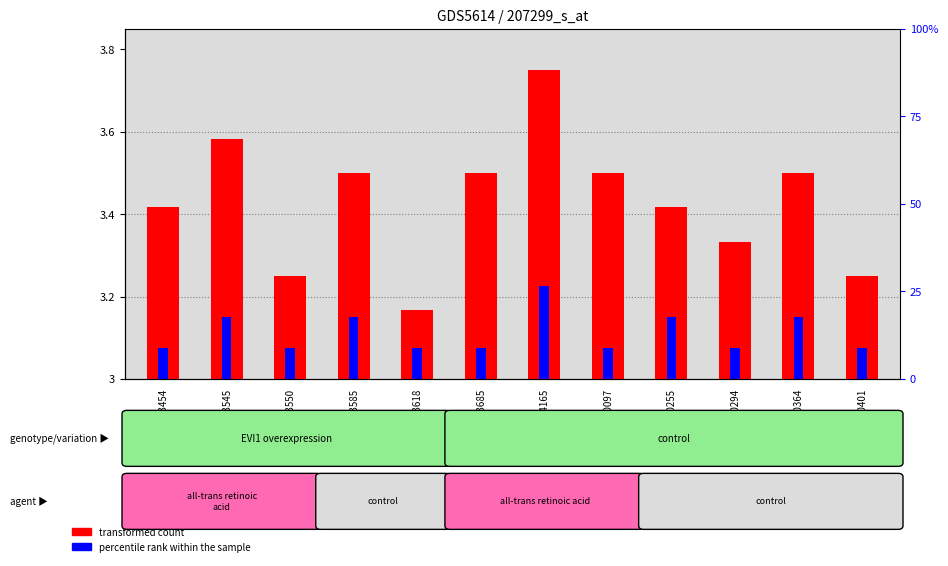

Does the chart contain stacked bars?

No